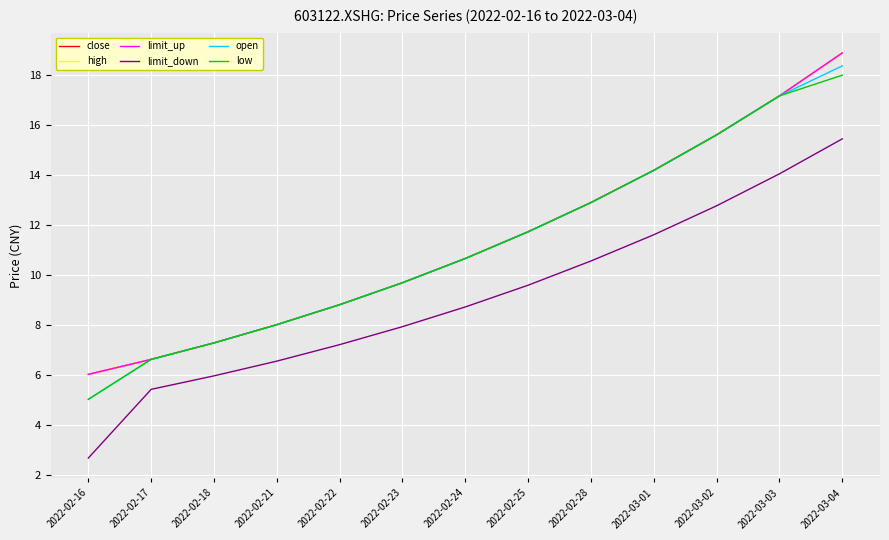

Rank the categories by high value from lowest to highest.

2022-02-16, 2022-02-17, 2022-02-18, 2022-02-21, 2022-02-22, 2022-02-23, 2022-02-24, 2022-02-25, 2022-02-28, 2022-03-01, 2022-03-02, 2022-03-03, 2022-03-04